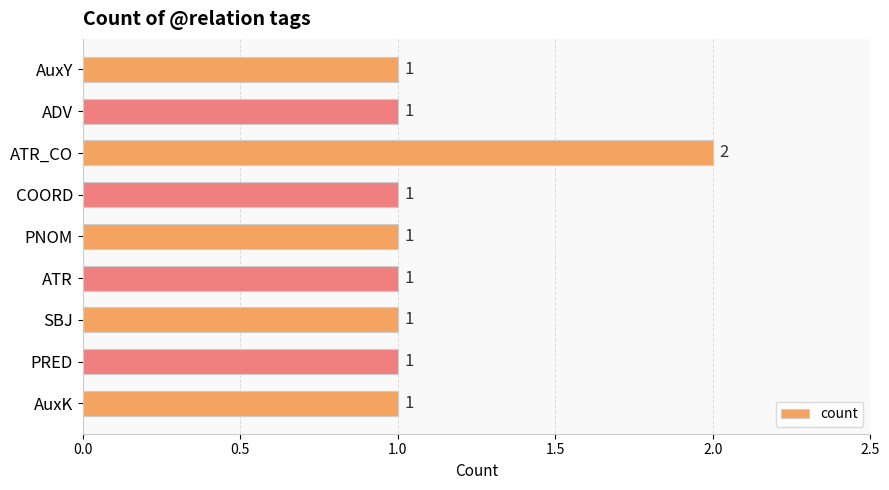

What is the ratio of the value at AuxY to the value at ADV?

1.0